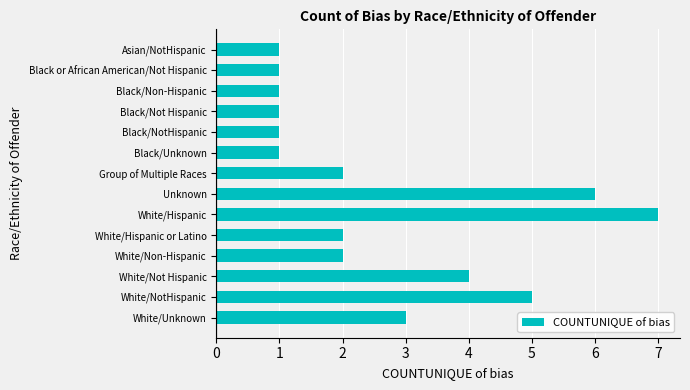

What is the change in value from Black/NotHispanic to Unknown?

+5